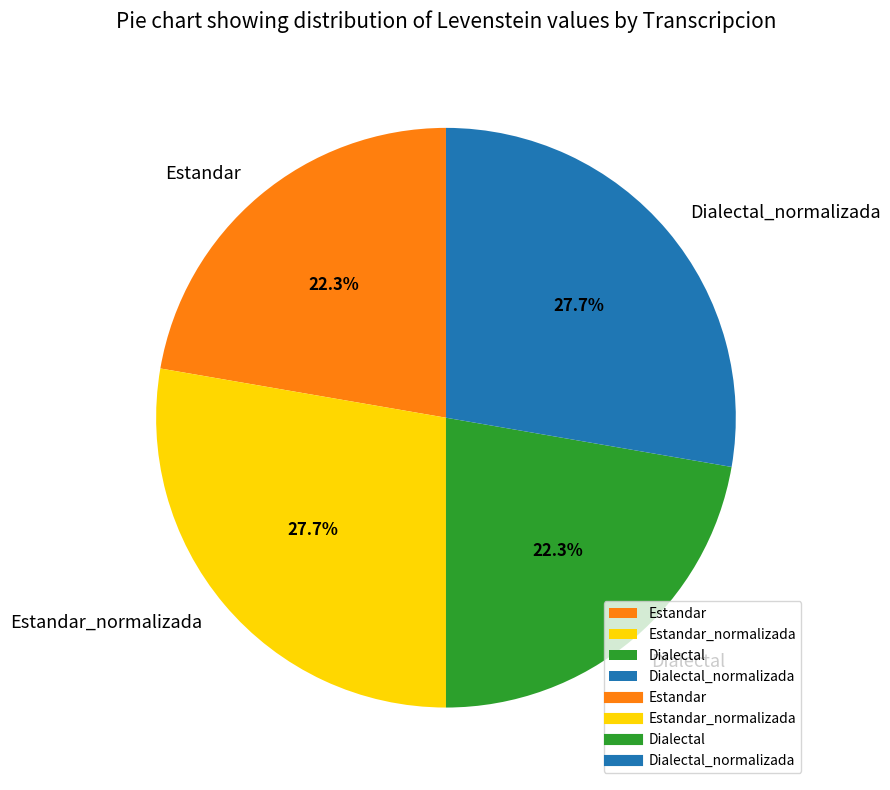

Combined, what portion of the pie is Dialectal_normalizada and Estandar_normalizada?

55.4%